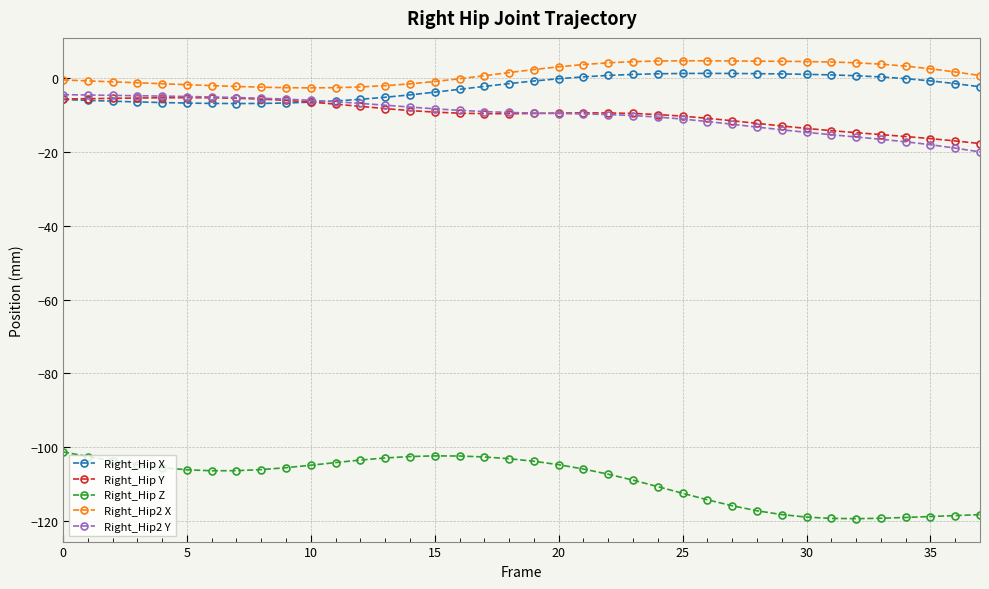

What is the difference between the maximum and minimum values in the Right_Hip X series?

8.2